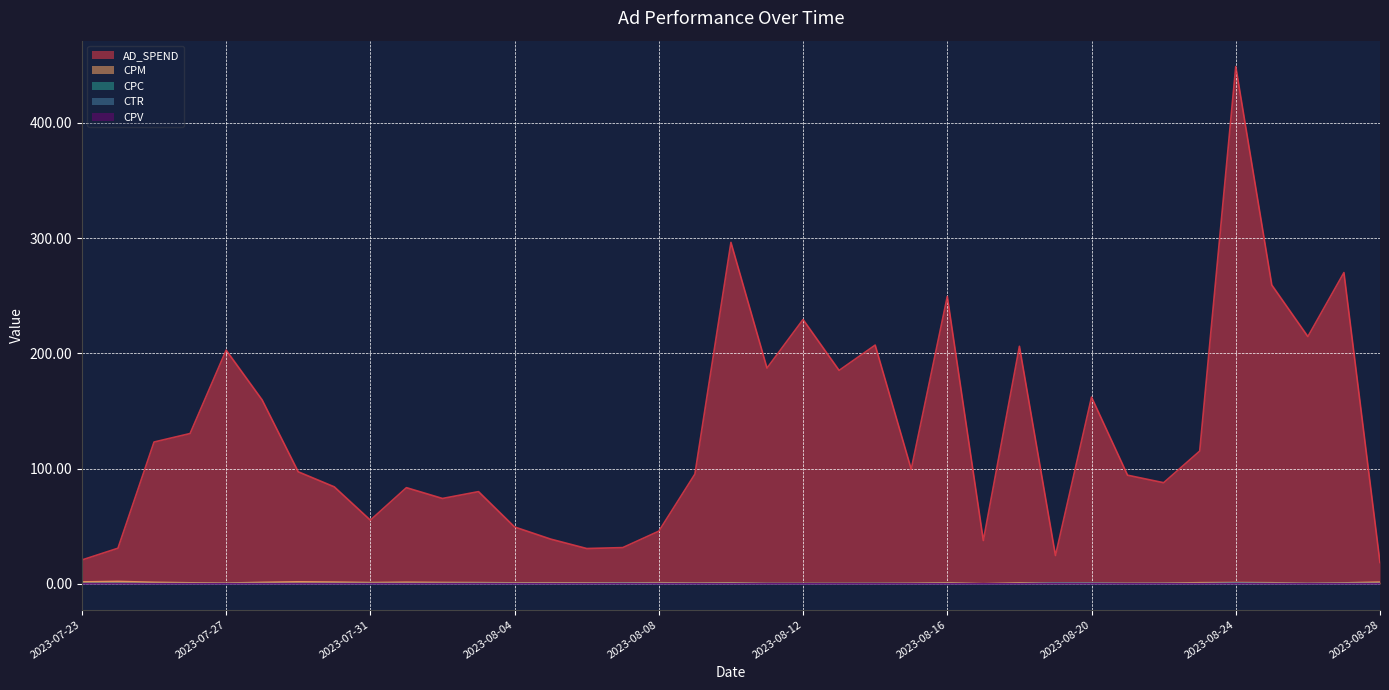

What is the label of the 37th point from the right?

2023-07-23